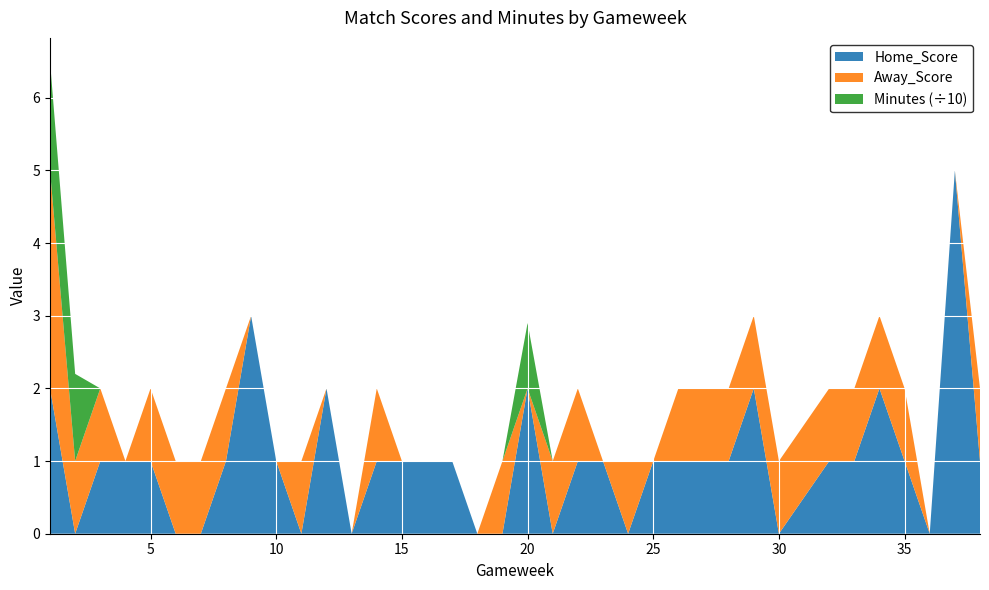

The Home_Score series shows 0.0 at 30. True or false?

True